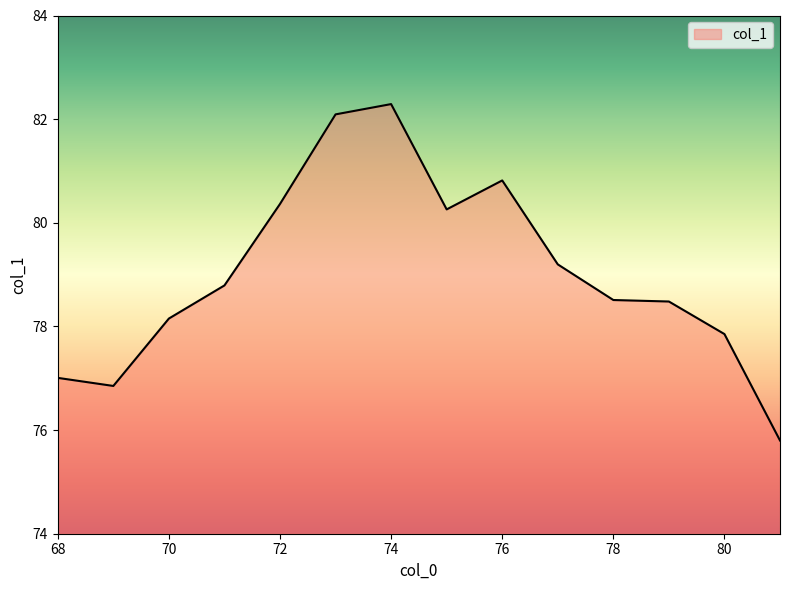

What is the greatest value displayed?

82.3